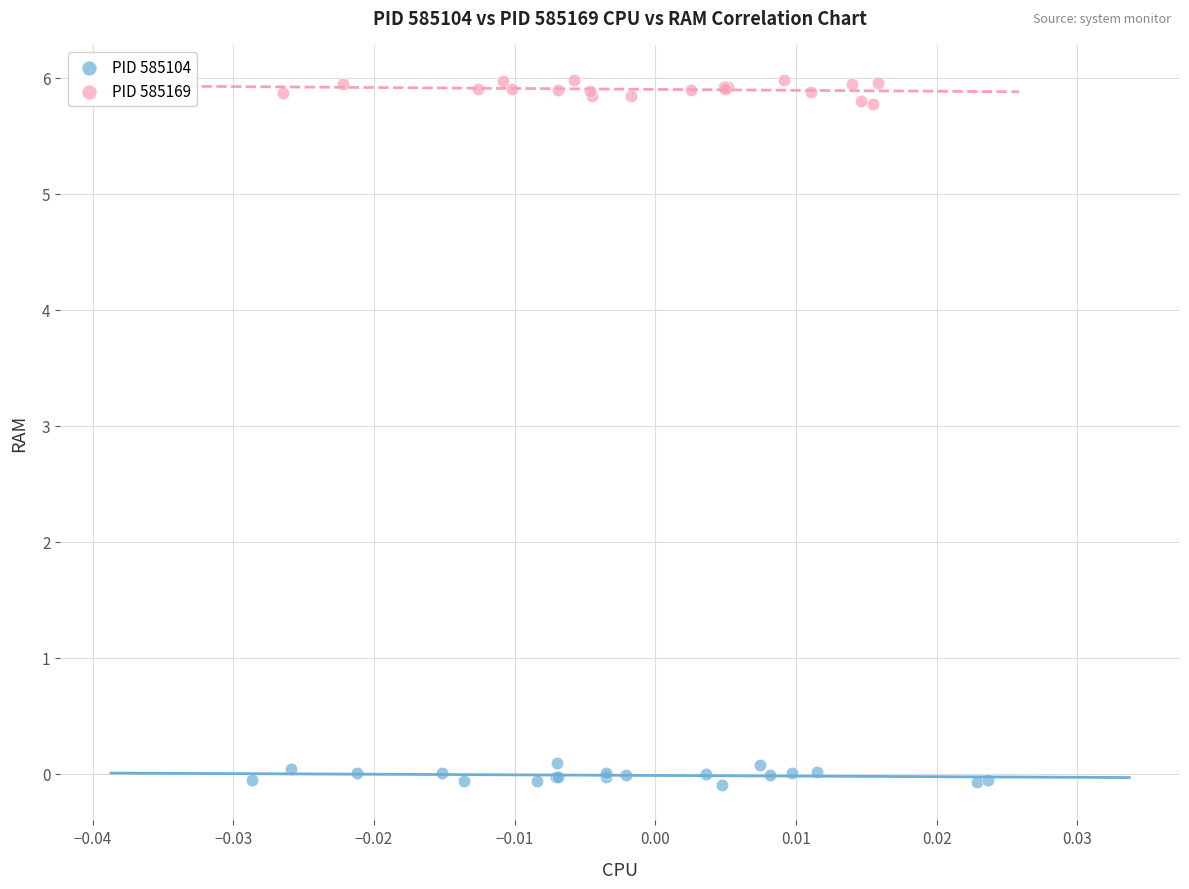

Which series reaches the maximum Y coordinate?

PID 585169